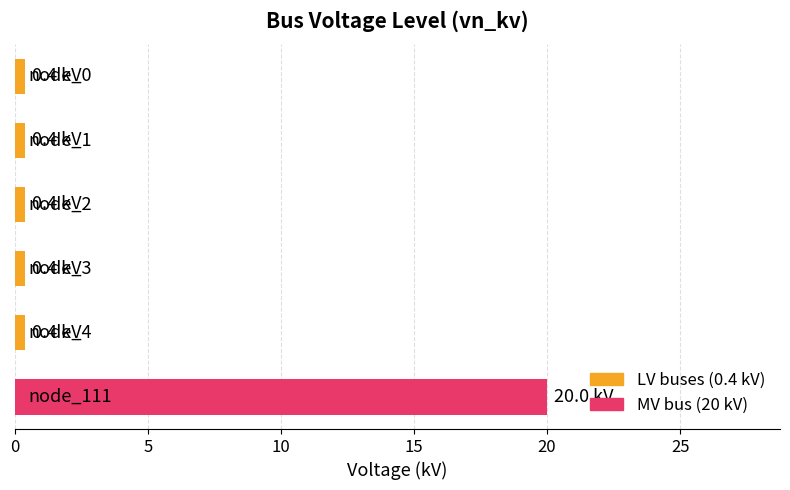

What is the greatest value displayed?

20.0